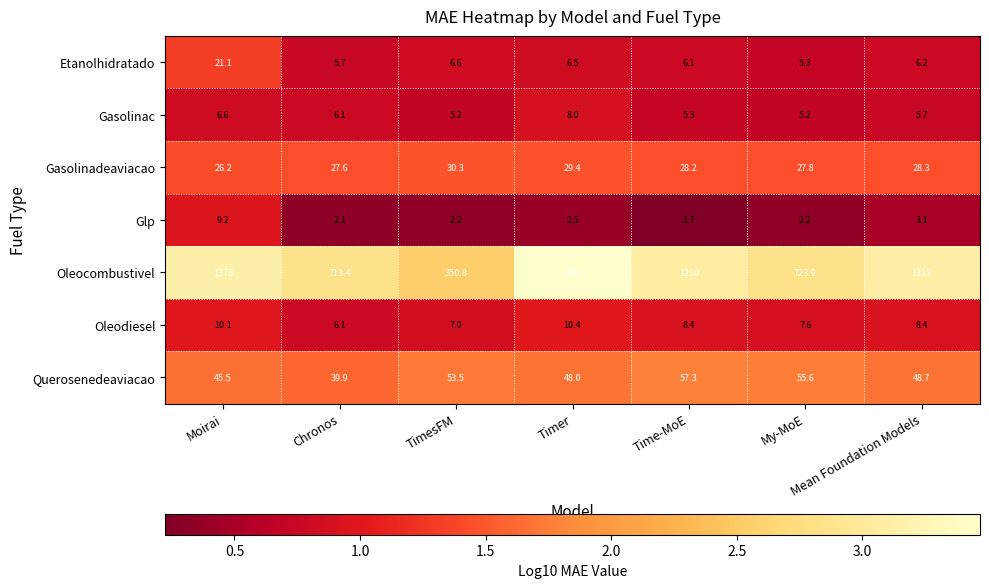

At which category is the sum across all series the highest?

Timer